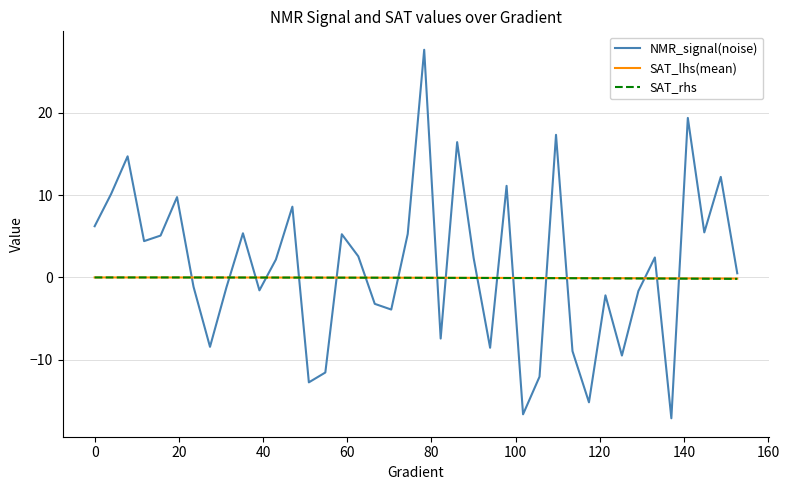

Which series has the widest spread of values?

NMR_signal(noise)